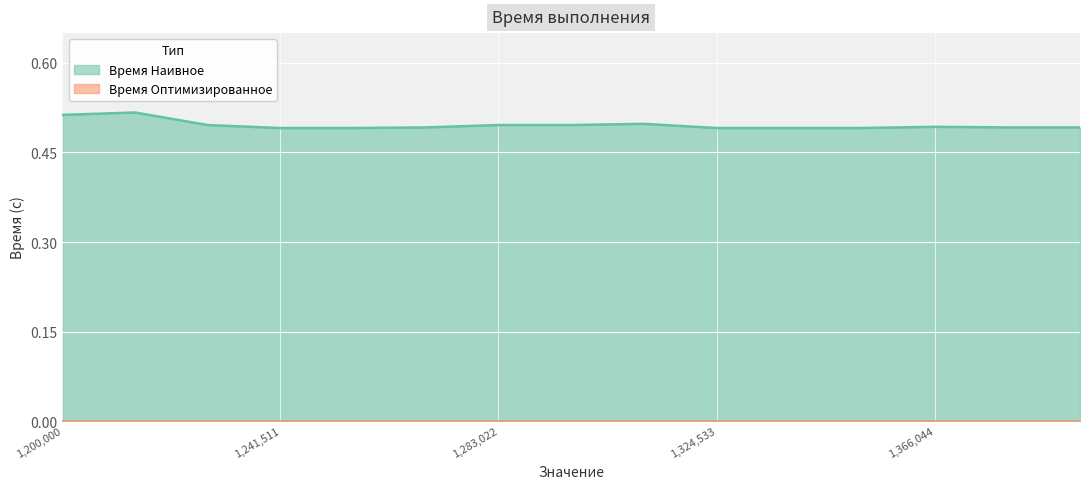

Count the values in the range 0 to 1.

15